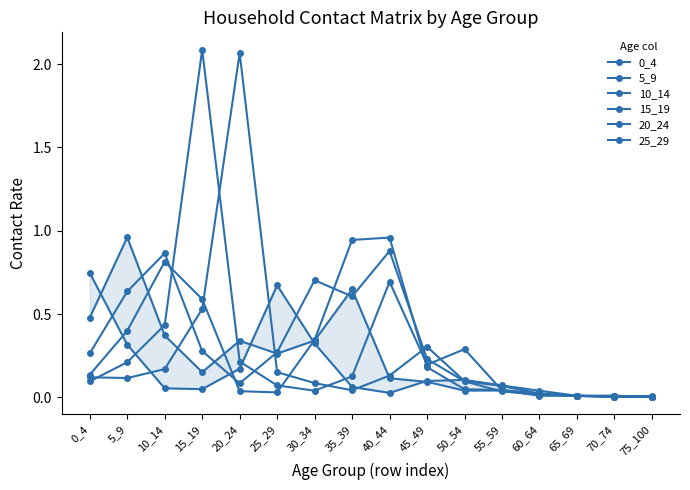

At how many categories does at least one series exceed 0?

16